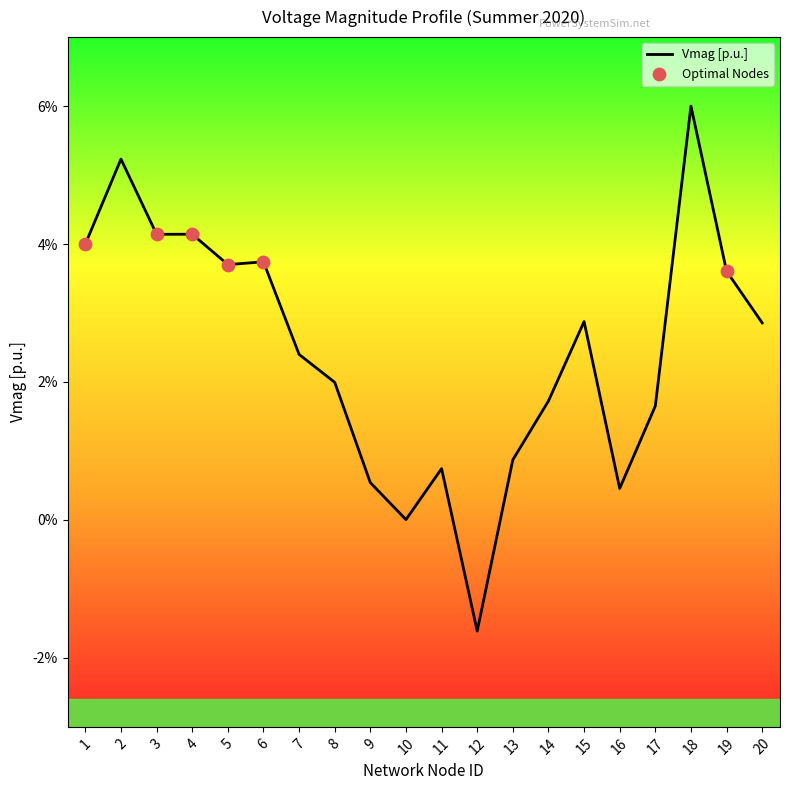

Between 6 and 5, which is larger?

6